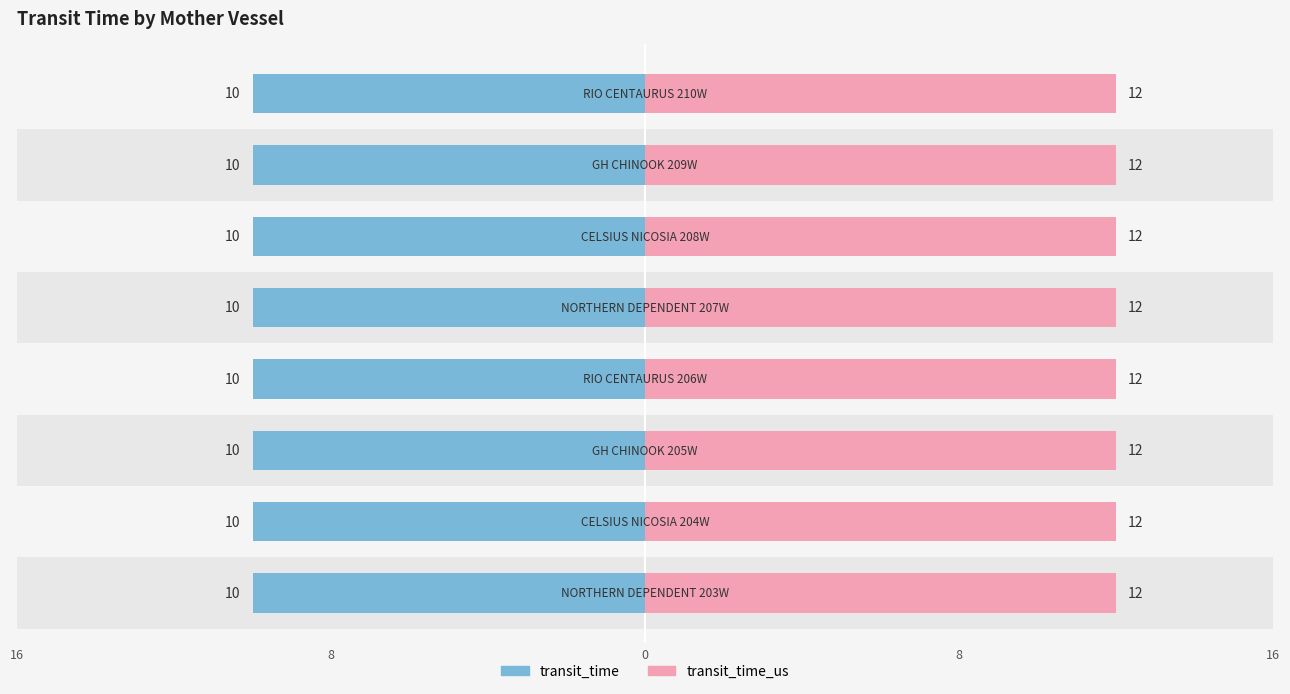

At which category does the chart reach its peak across all series?

NORTHERN DEPENDENT 203W